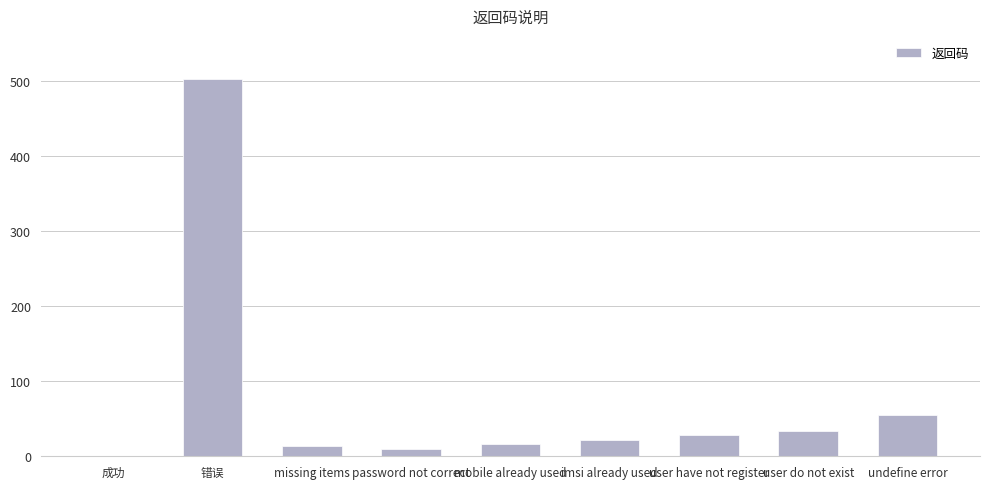

Which label corresponds to the largest value in the chart?

错误